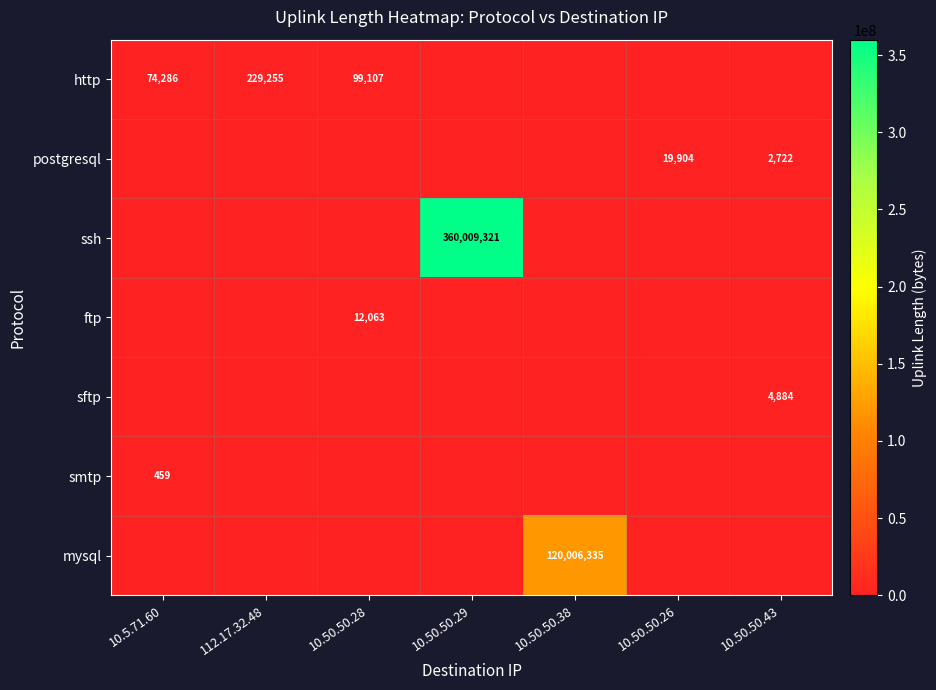

What is the difference between the maximum and minimum values in the ftp series?

12063